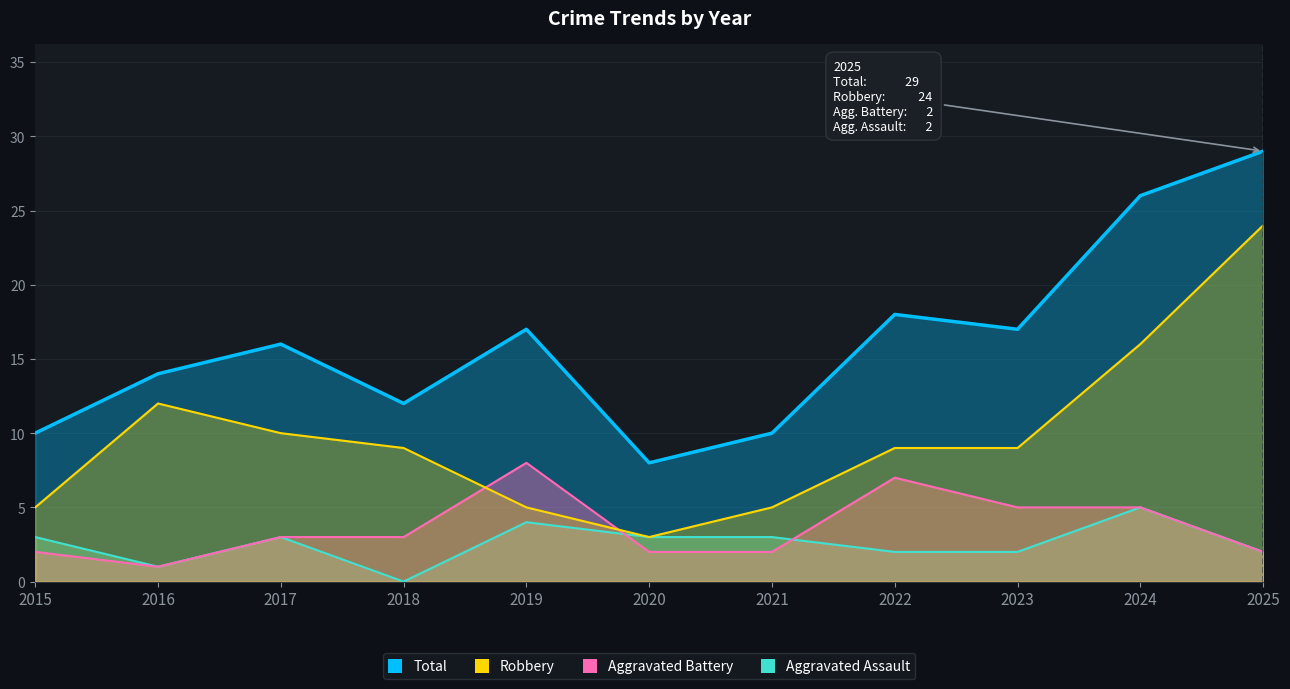

How many lines are shown in the chart?

4